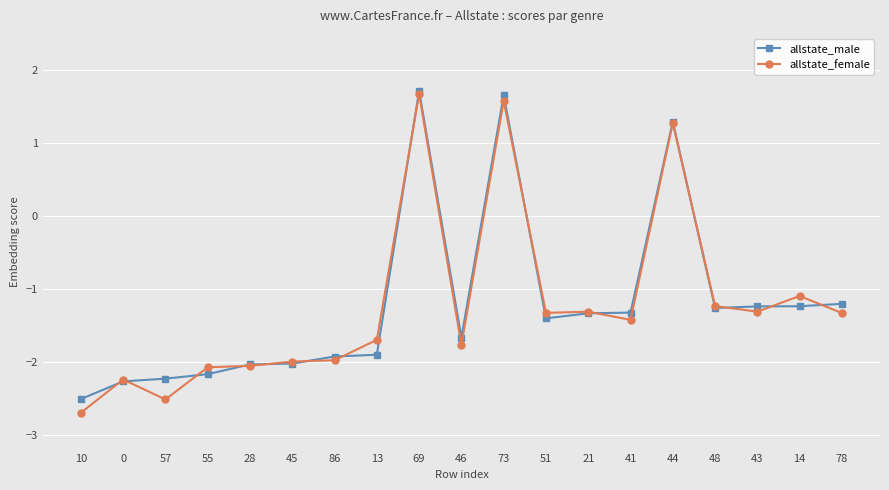

Which category has the highest value in the allstate_male series?

69